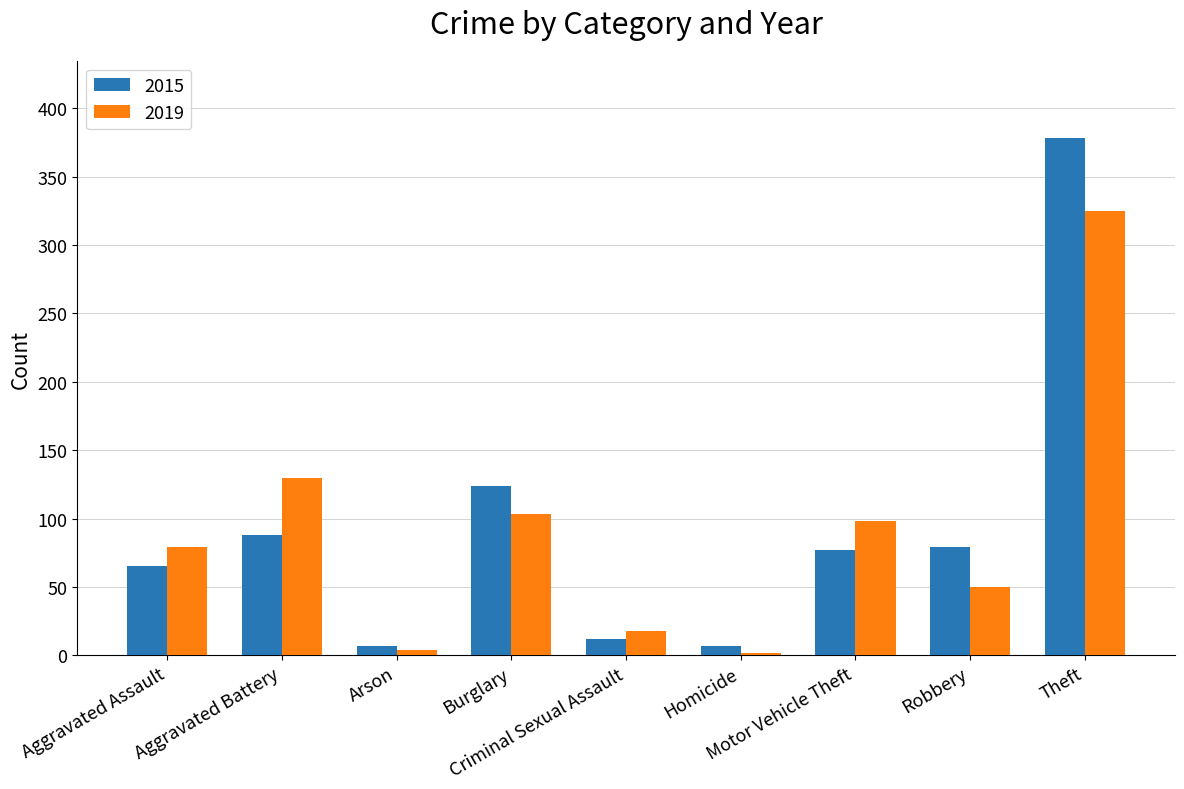

How many groups of bars are there?

9